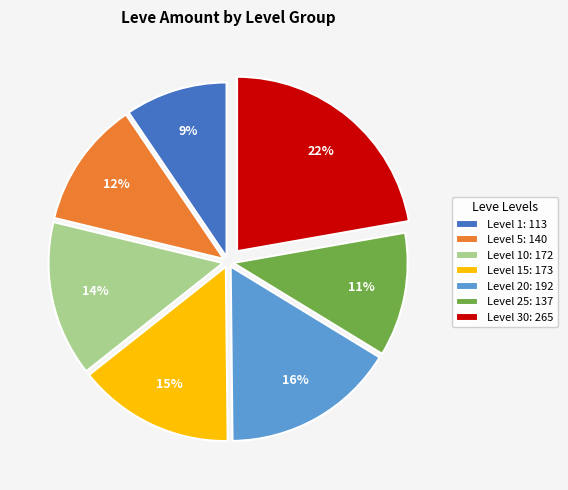

To the nearest percent, what percentage of the pie is Level 5: 140?

12%